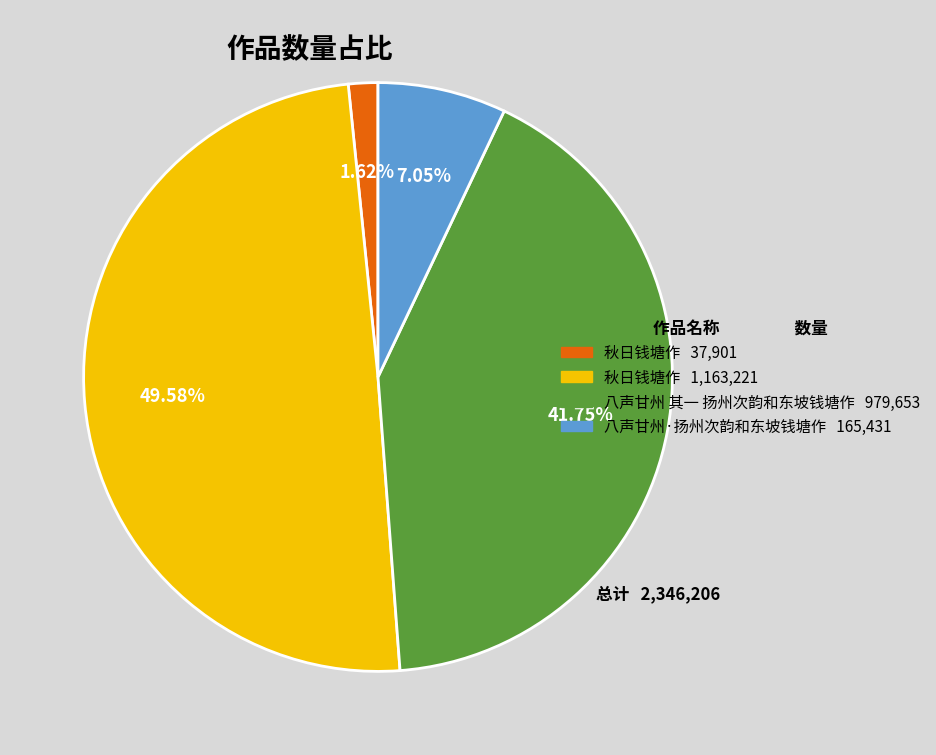

Does any single category account for the majority?

No